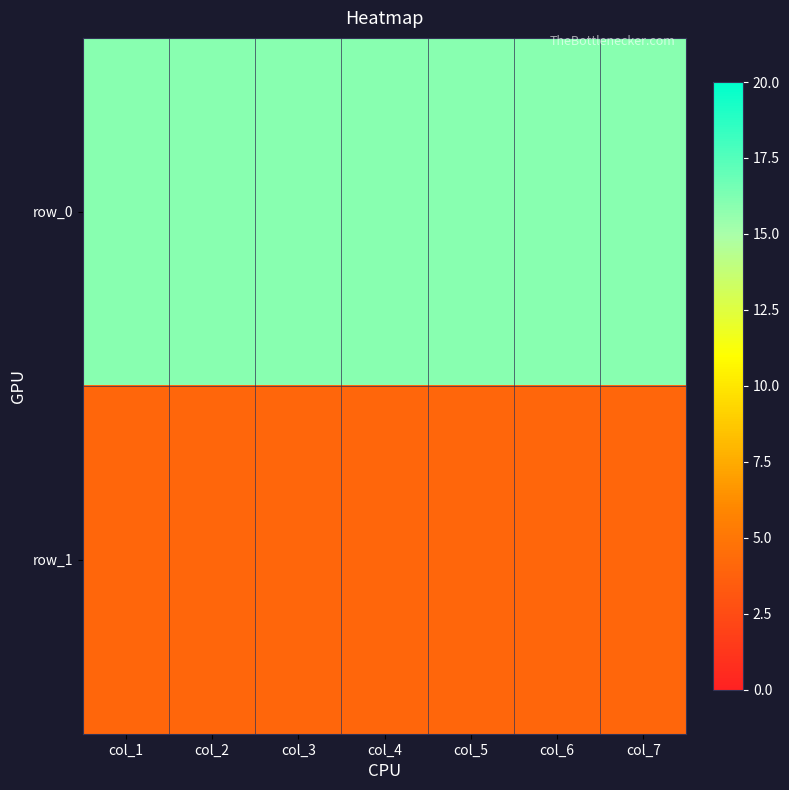

Rank the series by their maximum value, from highest to lowest.

row_0, row_1